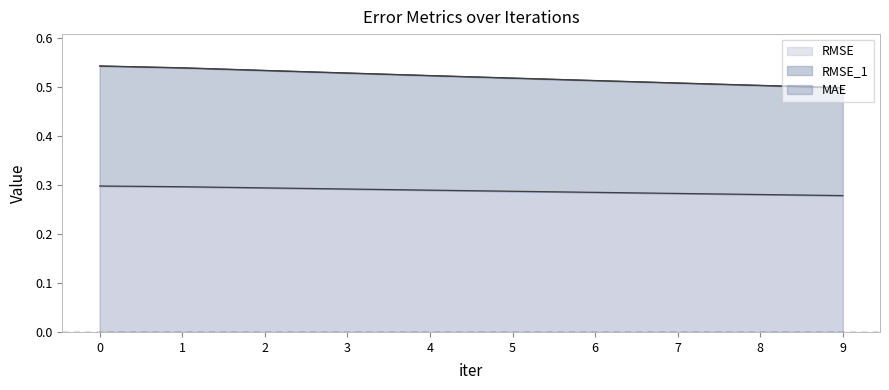

At how many categories does at least one series exceed 0?

10